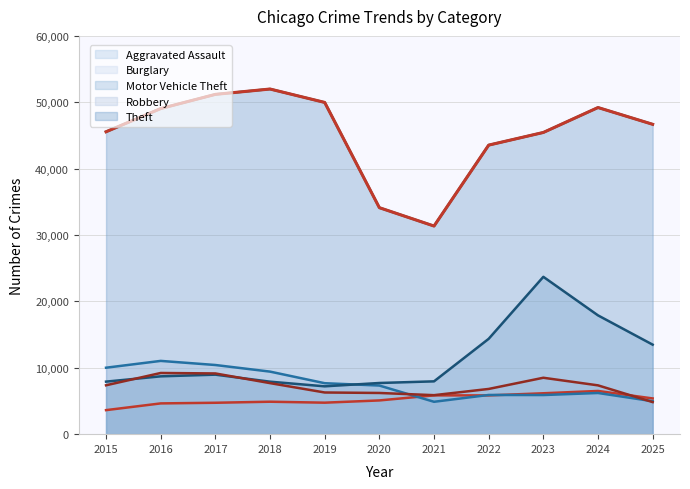

What is the sum of the Aggravated Assault values at 2016 and 2019?

9379